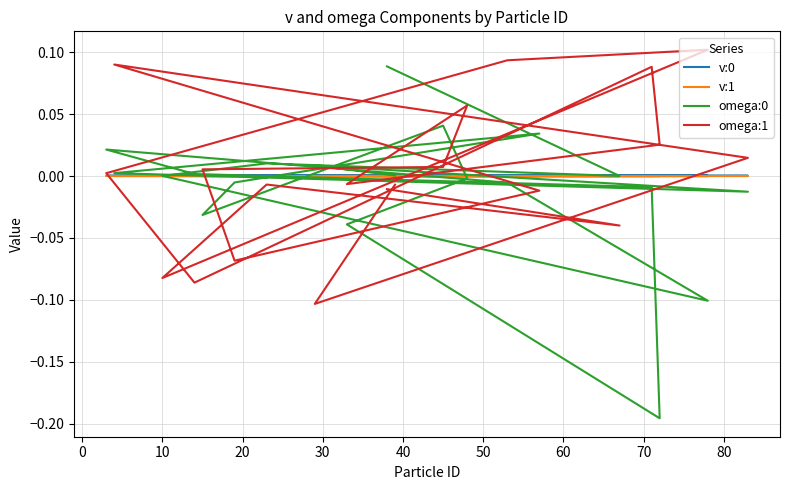

Is it true that omega:0 equals -0.0 at 70?

False